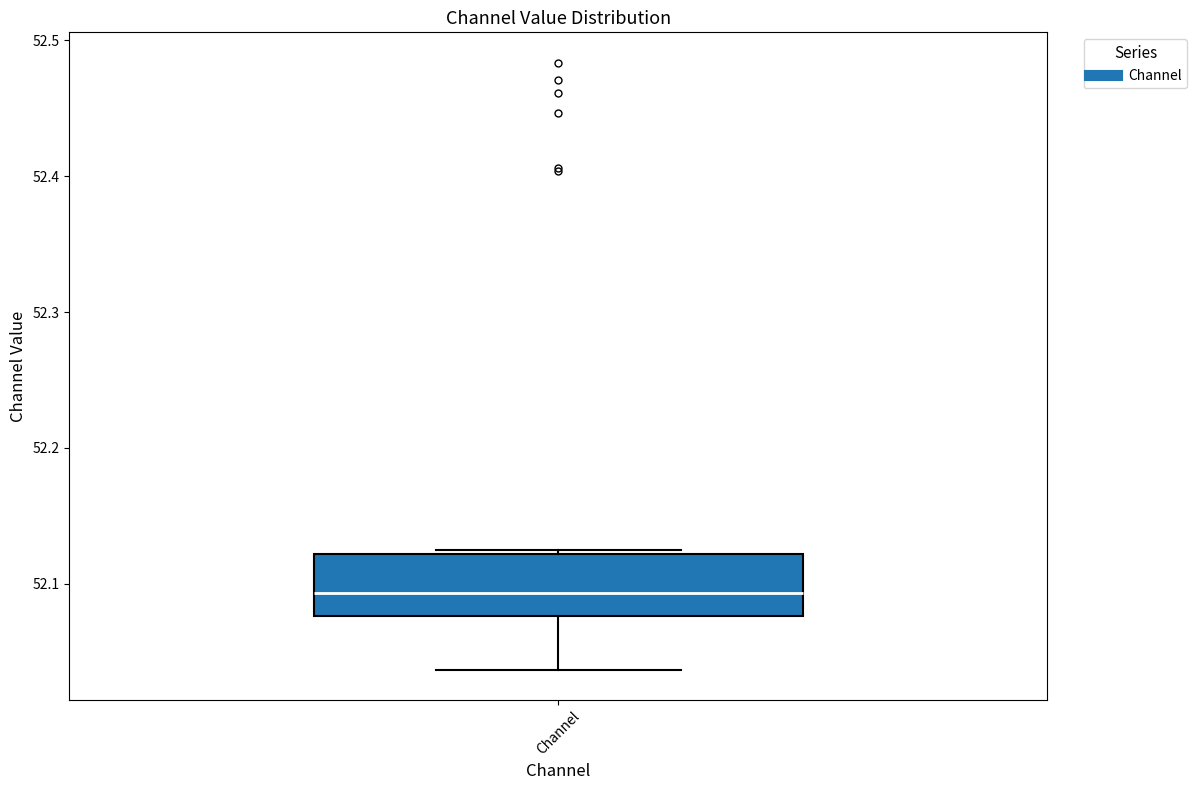

Transcribe this box plot: give where the median line is, the range the box spans, and where the two whiskers end, as read against the y-axis. The values are not printed on the chart, so give them approximately, as read against the axis.

median 52.09, box 52.08 to 52.12, whiskers 52.04 to 52.12